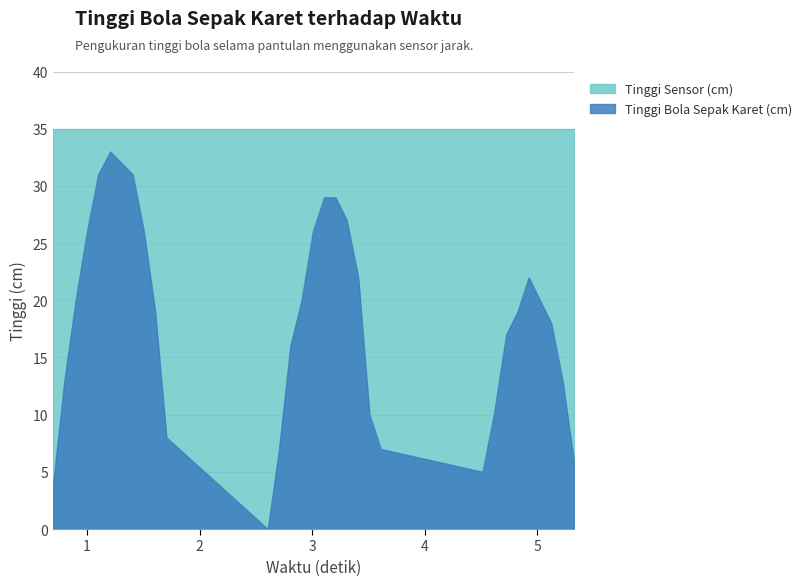

At which label does Tinggi Sensor (cm) reach its minimum?

0.7